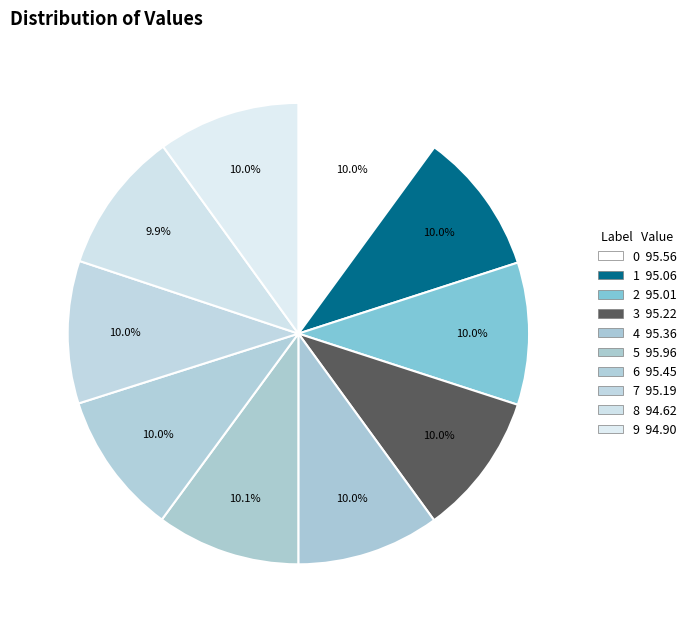

Which category has the smallest portion of the pie?

8